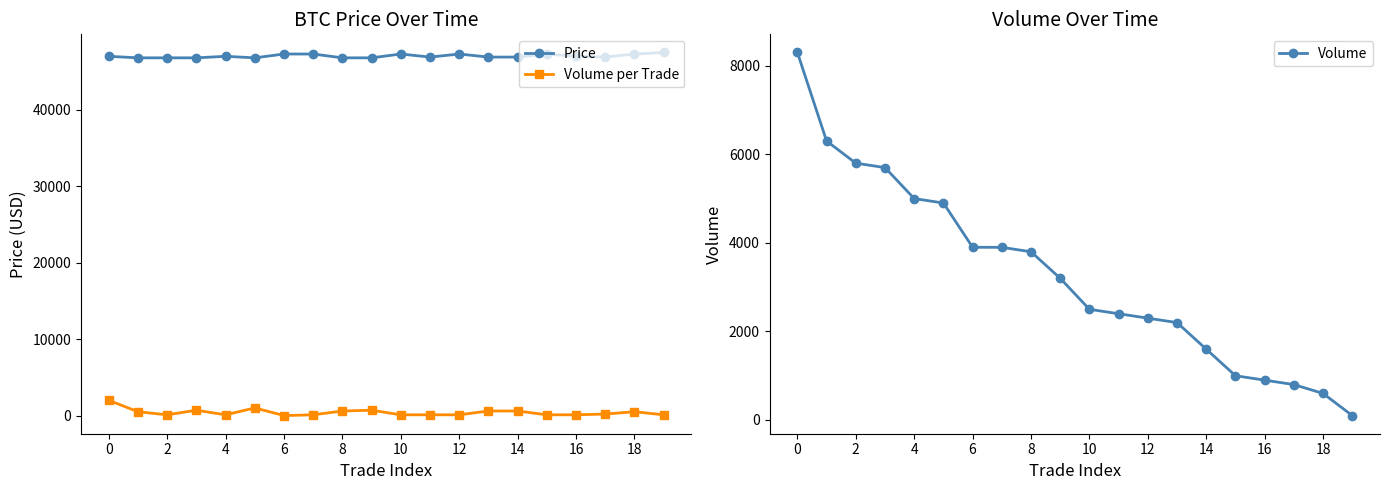

How many lines are shown in the chart?

3